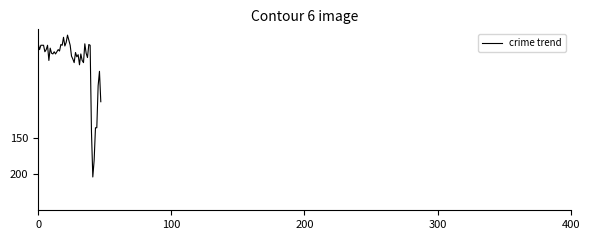

What is the difference between the maximum and minimum values?

196